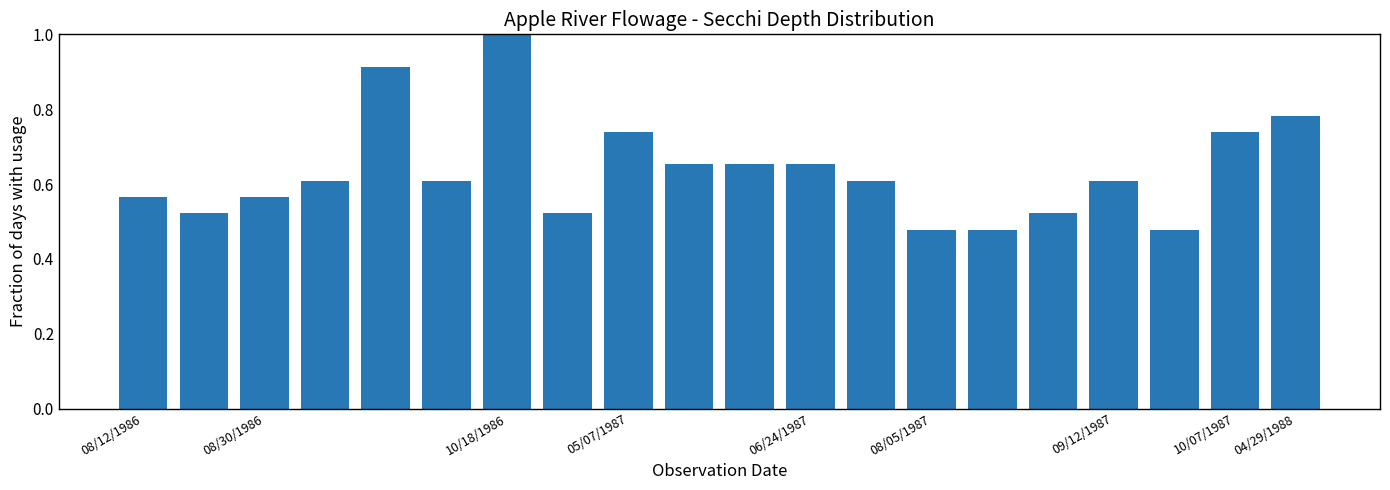

What is the greatest value displayed?

1.0